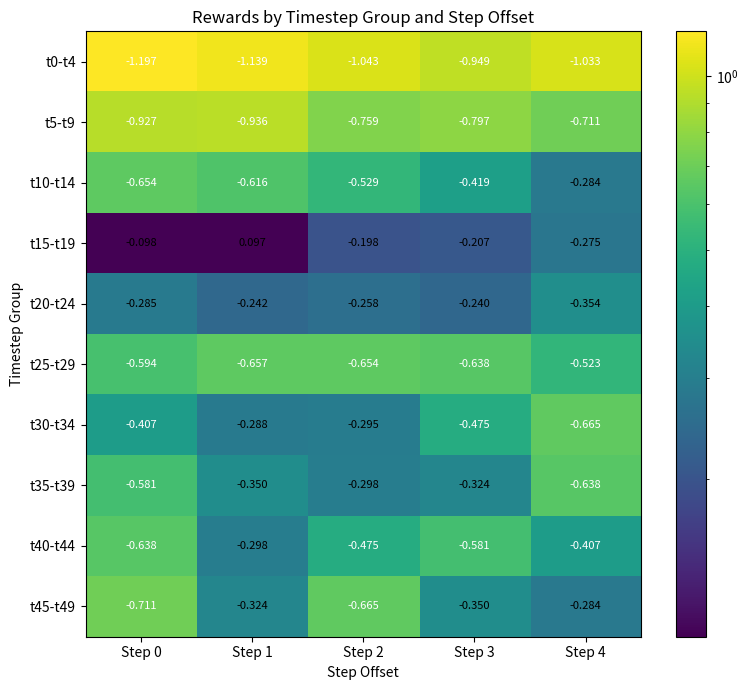

Which series has the largest total across all categories?

t15-t19